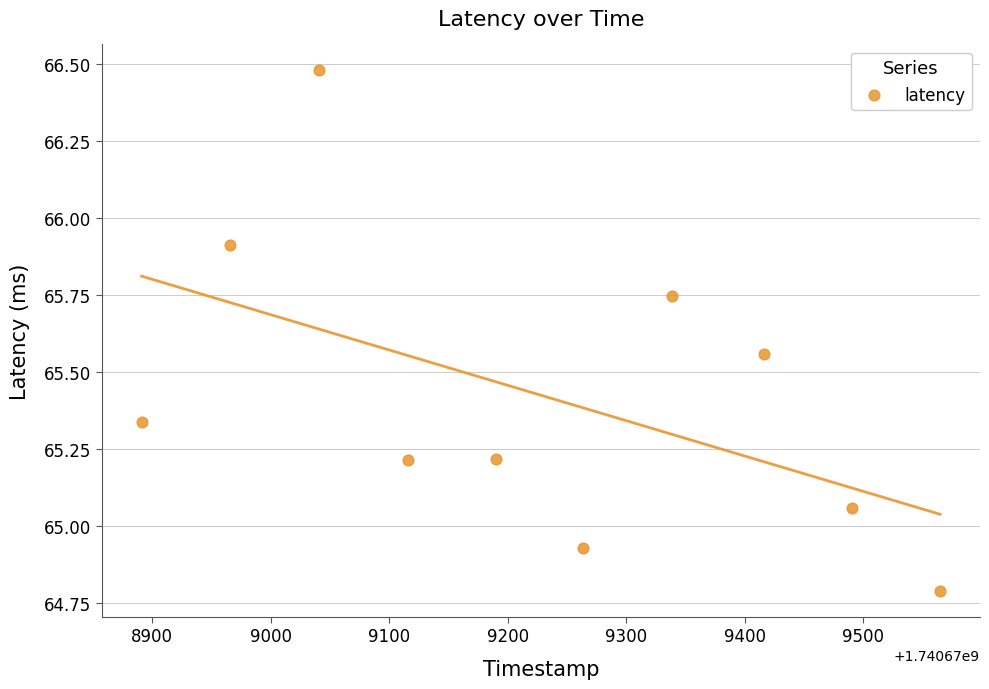

What is the range of Y values (max minus min)?

1.7